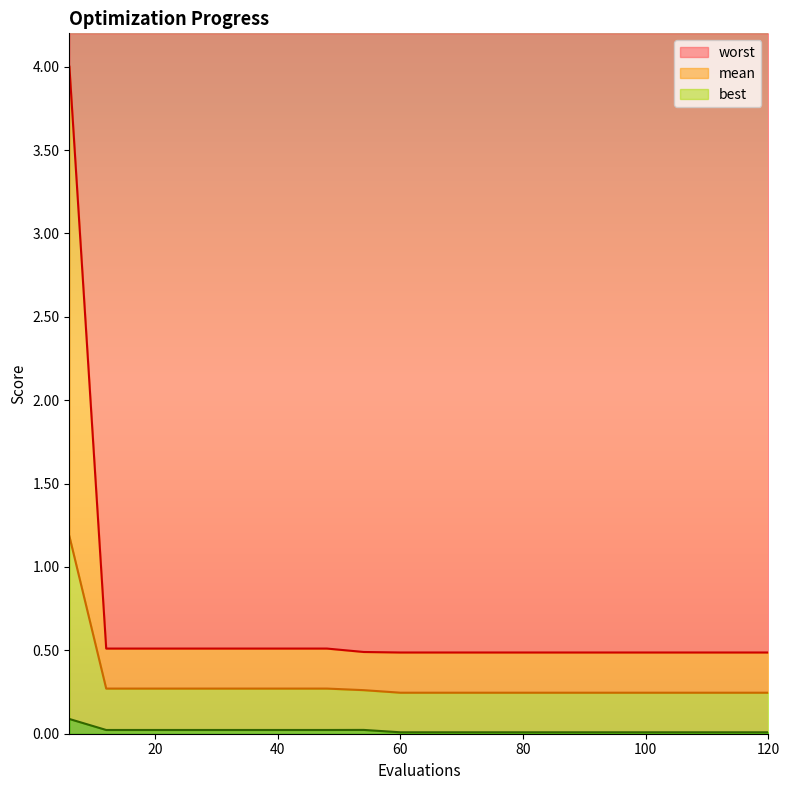

List the labels in order of mean value, smallest first.

60, 66, 72, 78, 84, 90, 96, 102, 108, 114, 120, 54, 12, 18, 24, 30, 36, 42, 48, 6